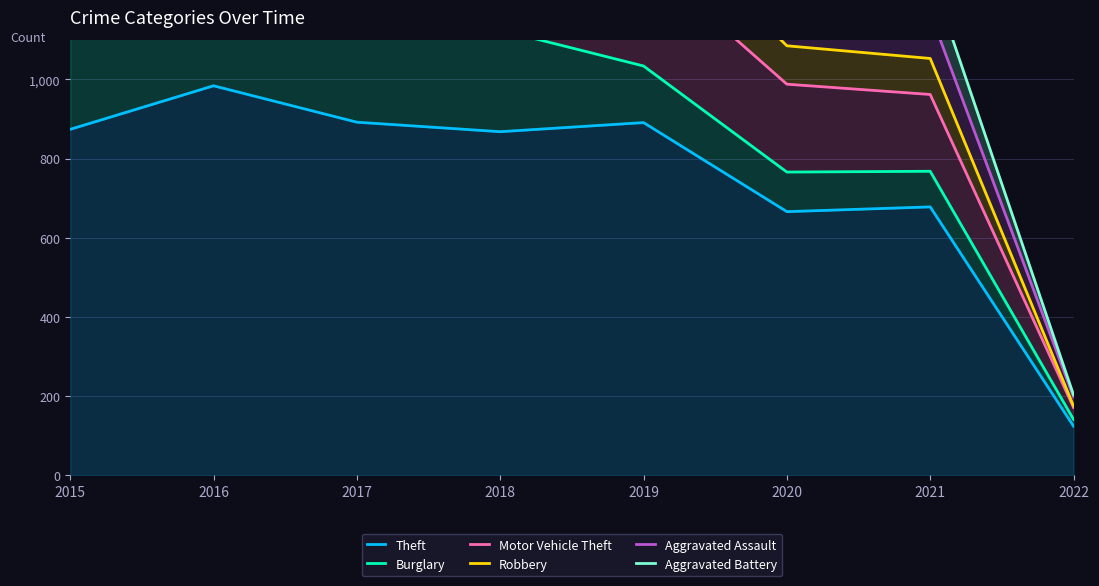

True or false: Motor Vehicle Theft and Burglary intersect in this chart.

False